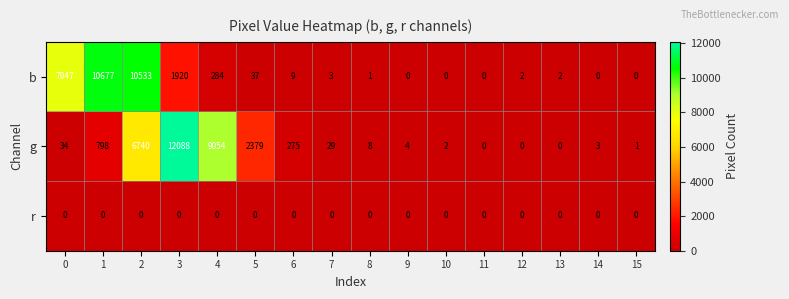

True or false: g has a value of -7089 at 11.

False